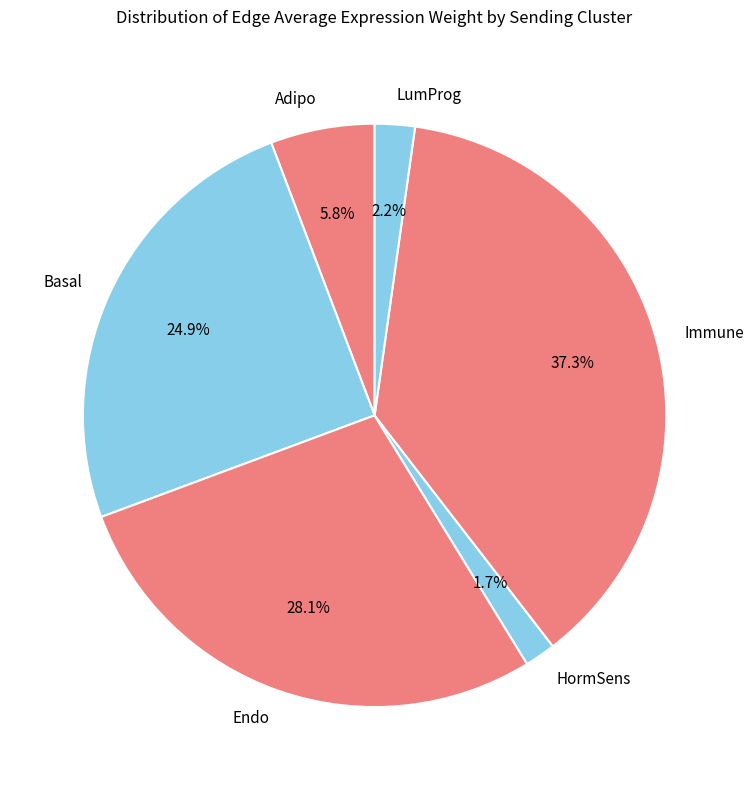

Is there any slice that represents more than half of the pie?

No